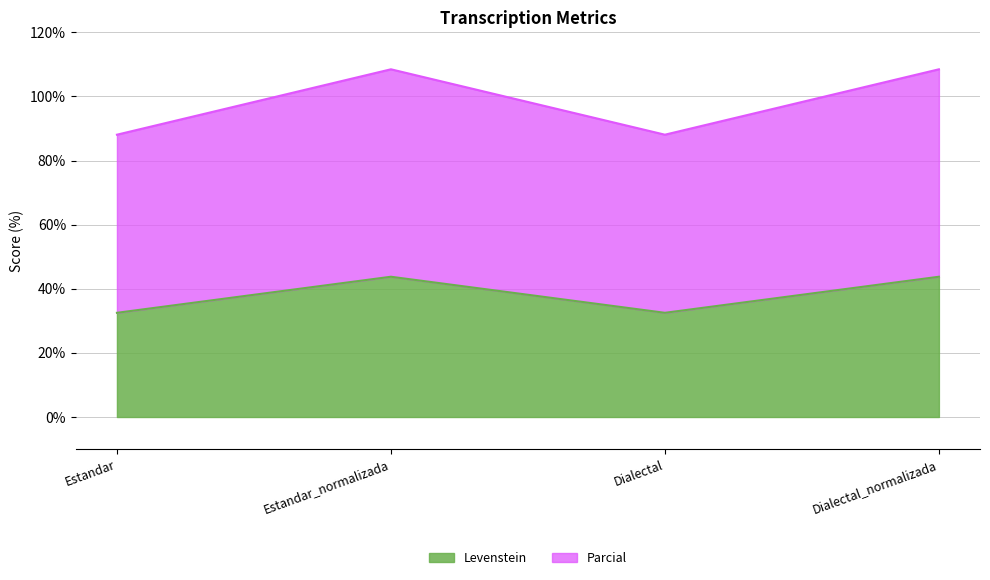

Which has a higher value, Dialectal_normalizada or Estandar_normalizada?

Dialectal_normalizada